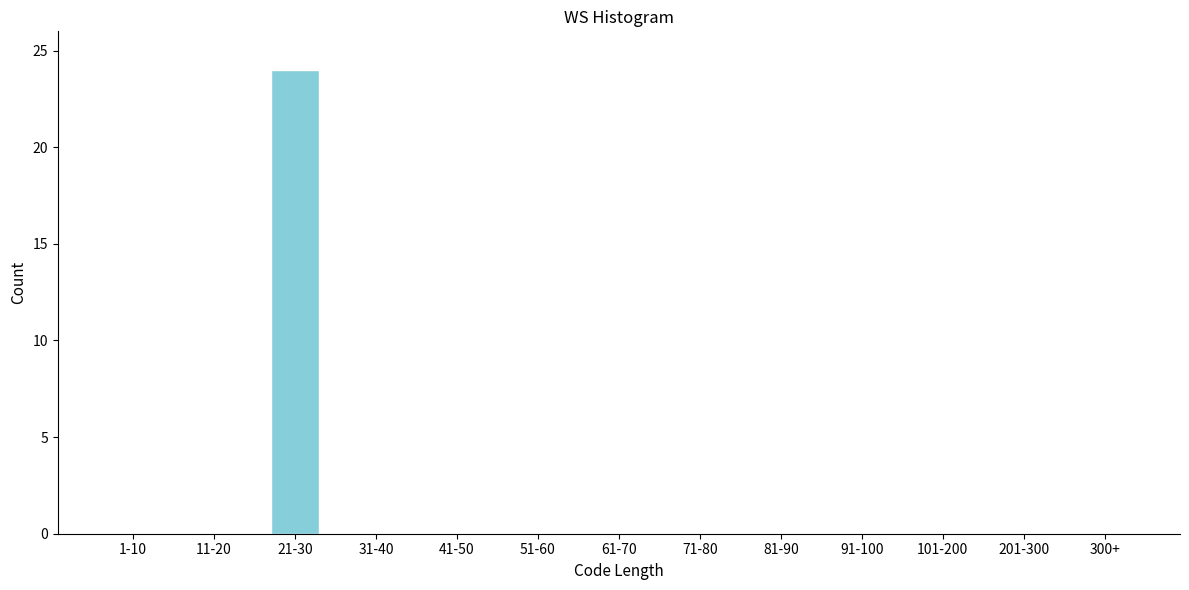

Reading left to right, list all the values displayed in this chart.

1-10=0	11-20=0	21-30=24	31-40=0	41-50=0	51-60=0	61-70=0	71-80=0	81-90=0	91-100=0	101-200=0	201-300=0	300+=0